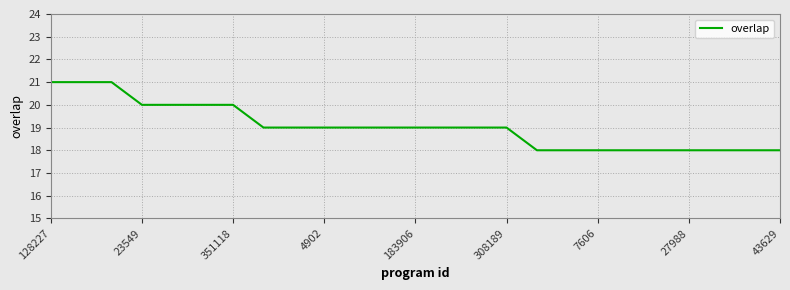

What is the greatest value displayed?

21